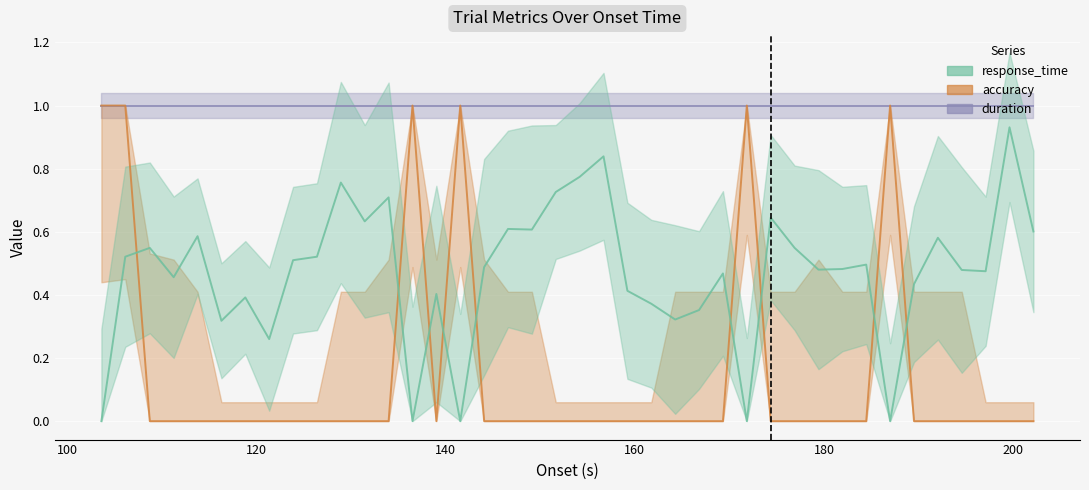

Is this an area chart (filled region under the line)?

No